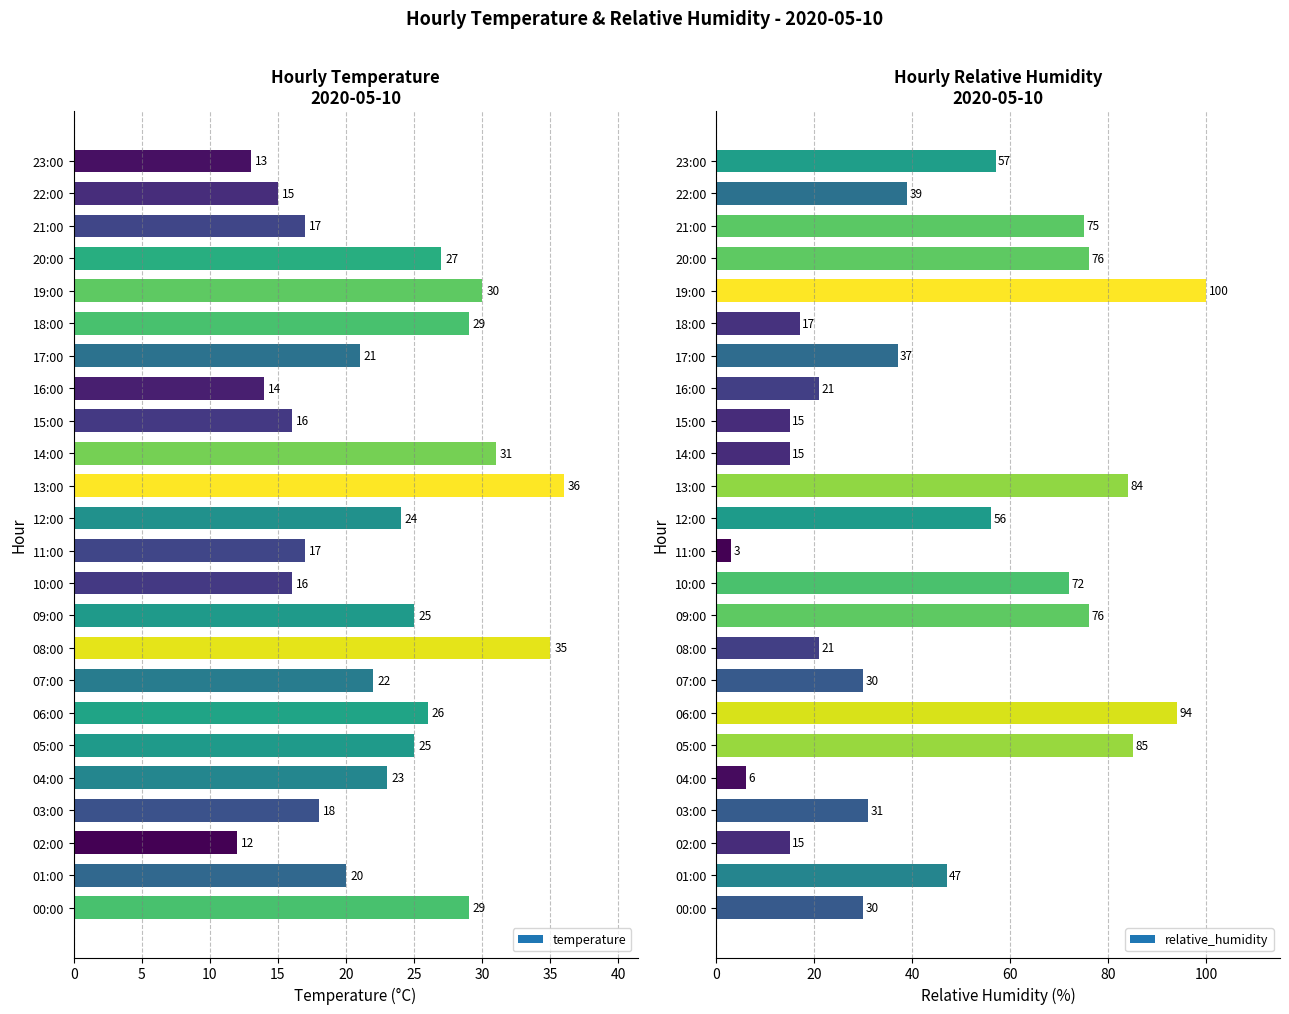

Which series has the largest total across all categories?

relative_humidity